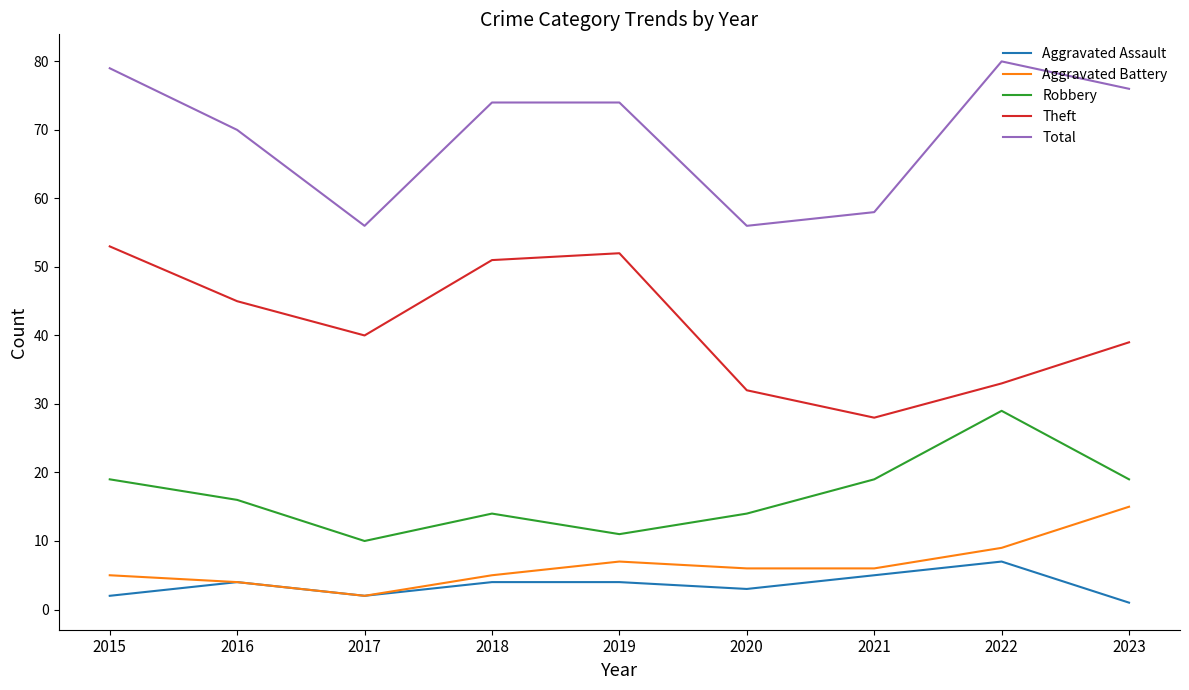

At which label does Theft first exceed 40?

2015